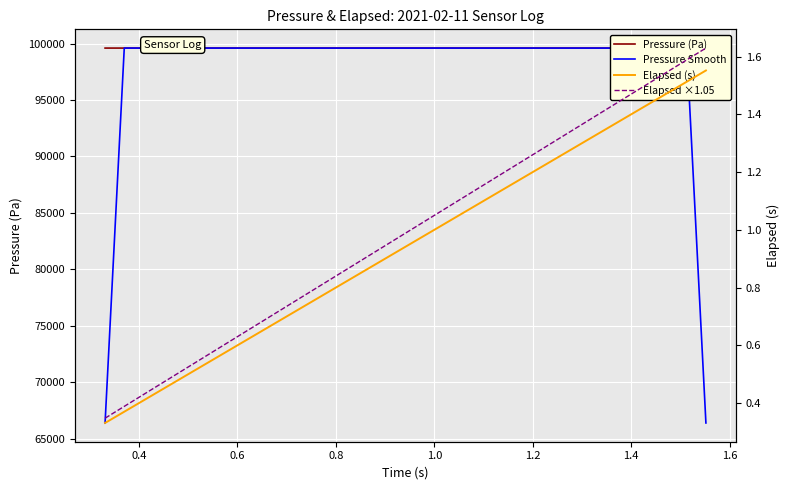

What is the highest value of the Elapsed (s) series?

1.6